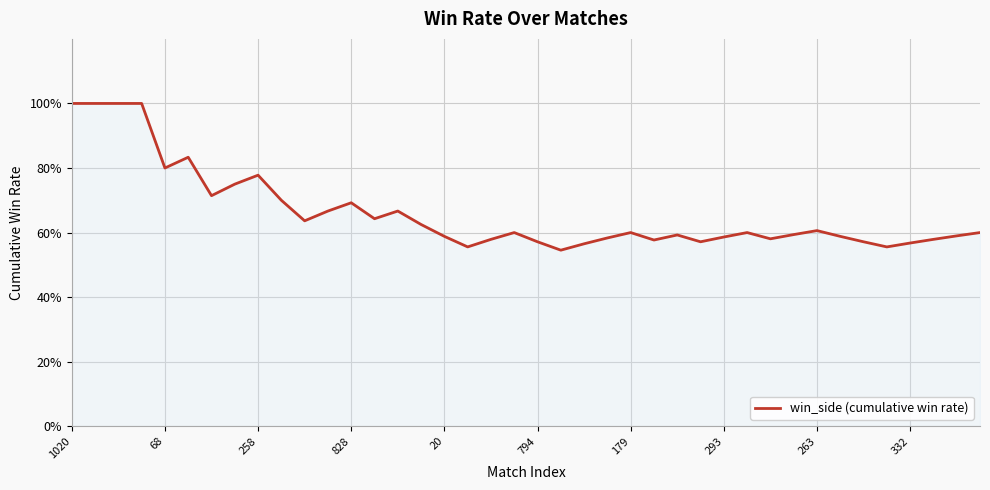

Does the chart have visible grid lines?

Yes